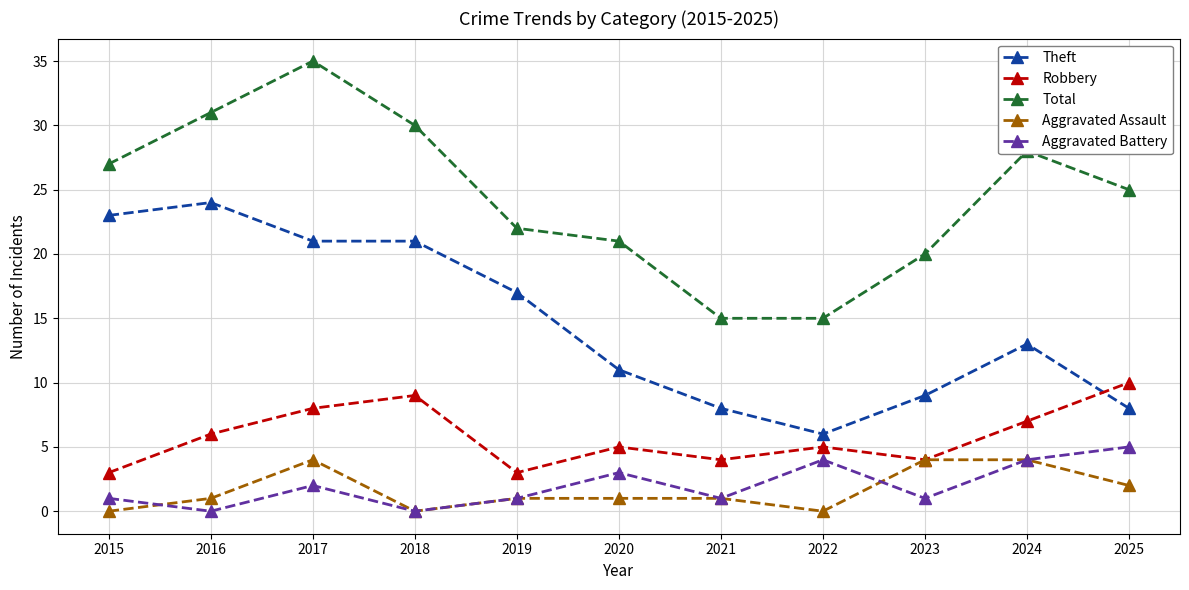

Which series has the widest spread of values?

Total